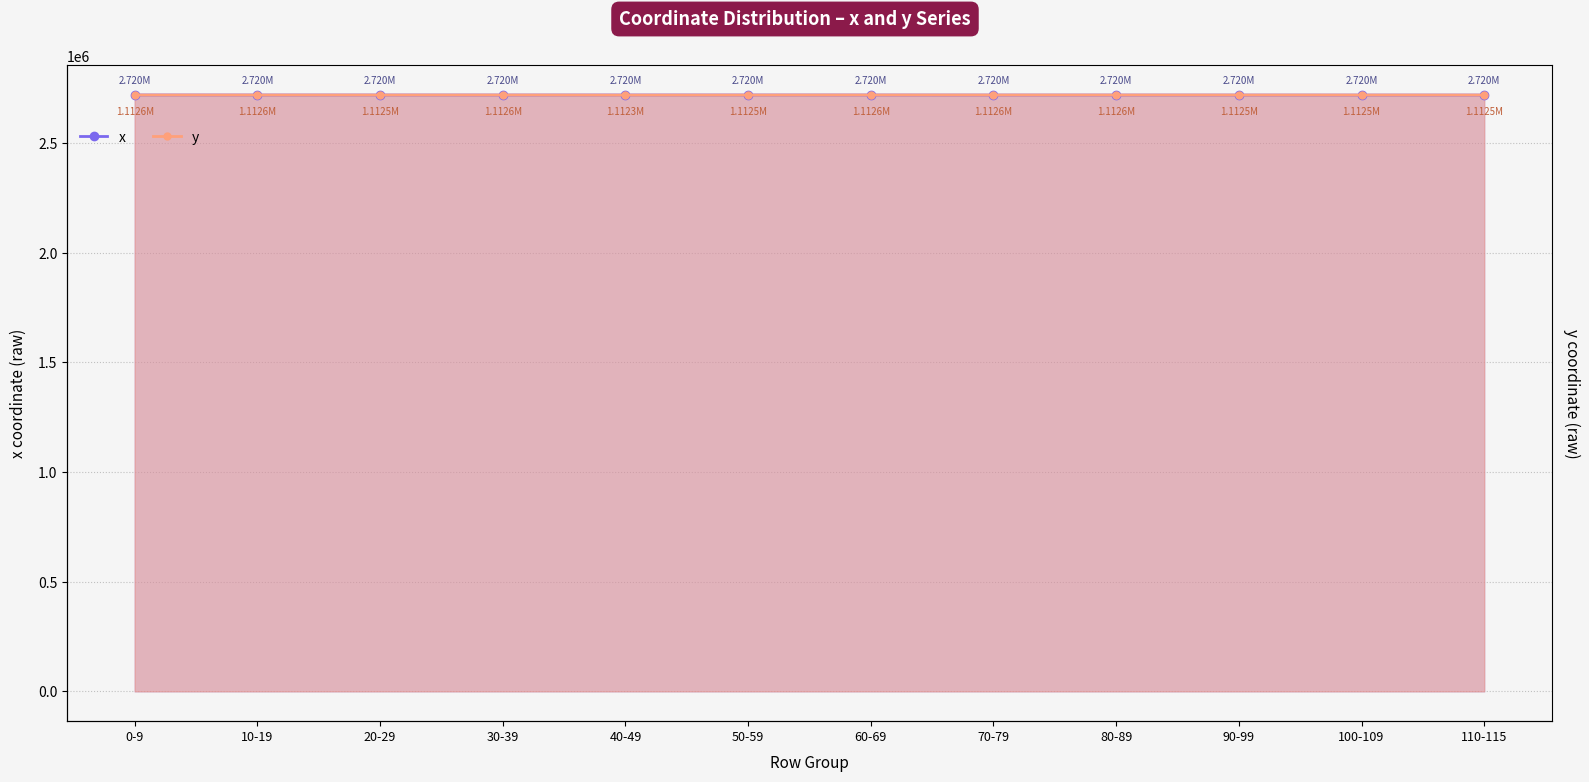

The y series shows 2720133.3 at 70-79. True or false?

True